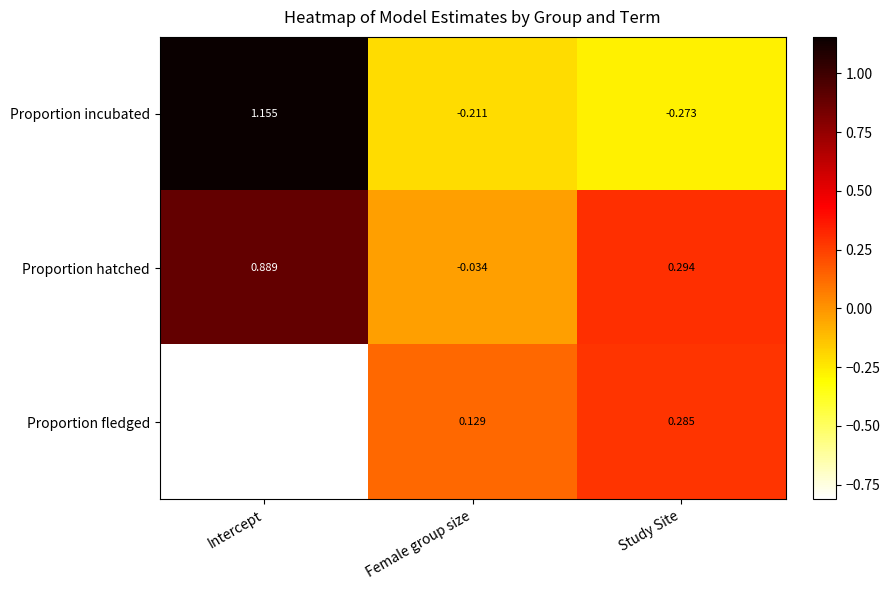

At which label does Proportion fledged reach its peak?

Study Site